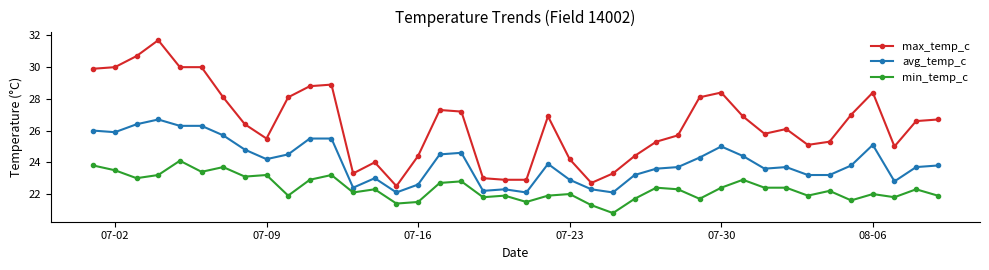

Rank the series by their average value, from lowest to highest.

min_temp_c, avg_temp_c, max_temp_c